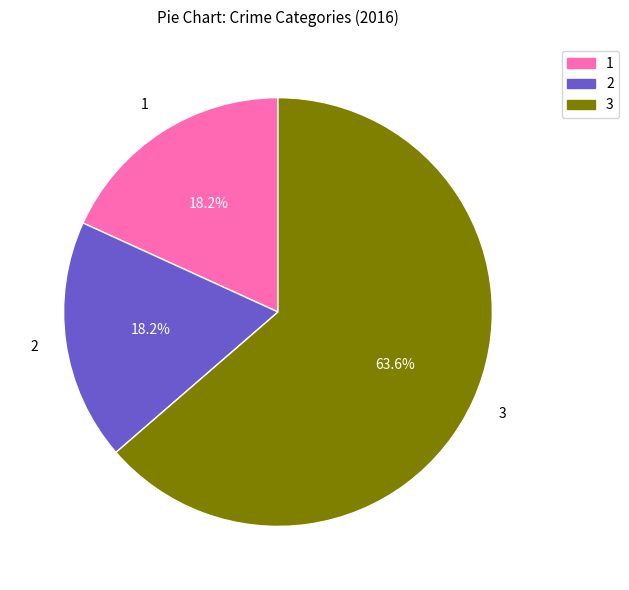

To the nearest percent, what is the average slice percentage?

33%